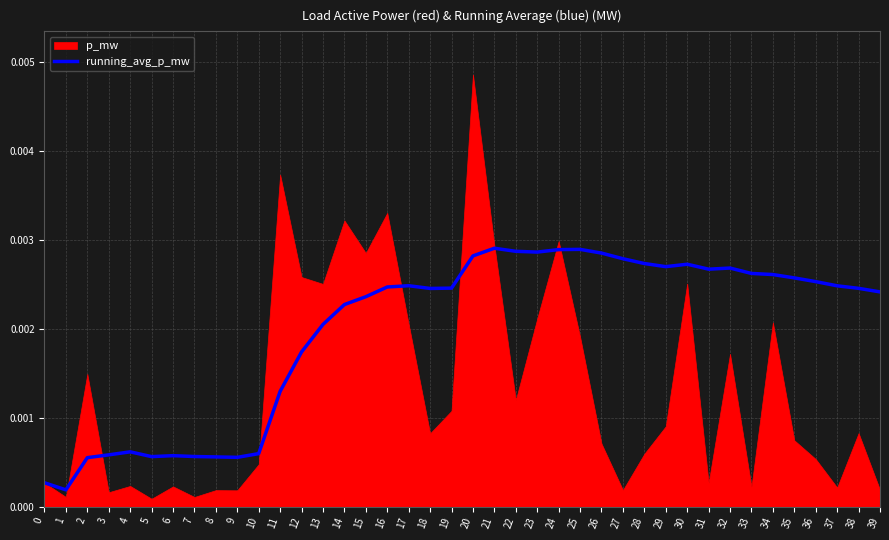

True or false: the data shows 0.0 at 15.

True